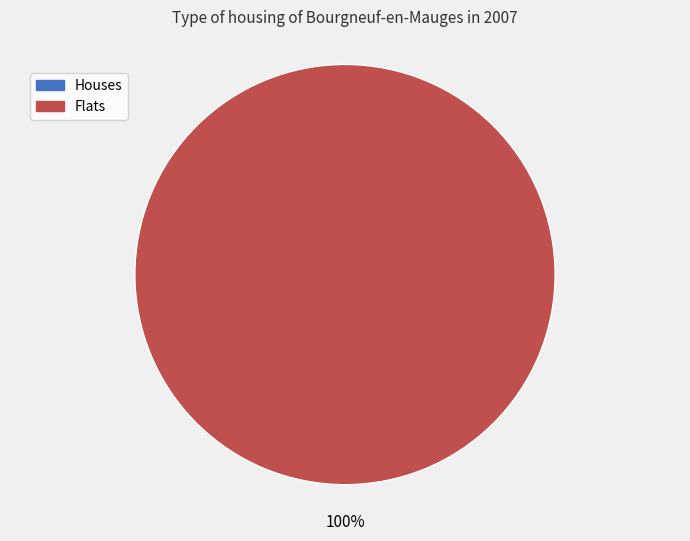

Does any single category account for the majority?

Yes